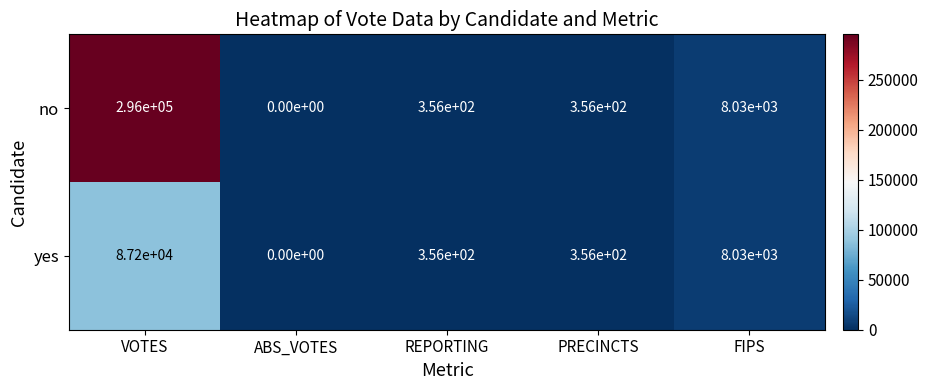

At which category does the chart reach its minimum across all series?

ABS_VOTES